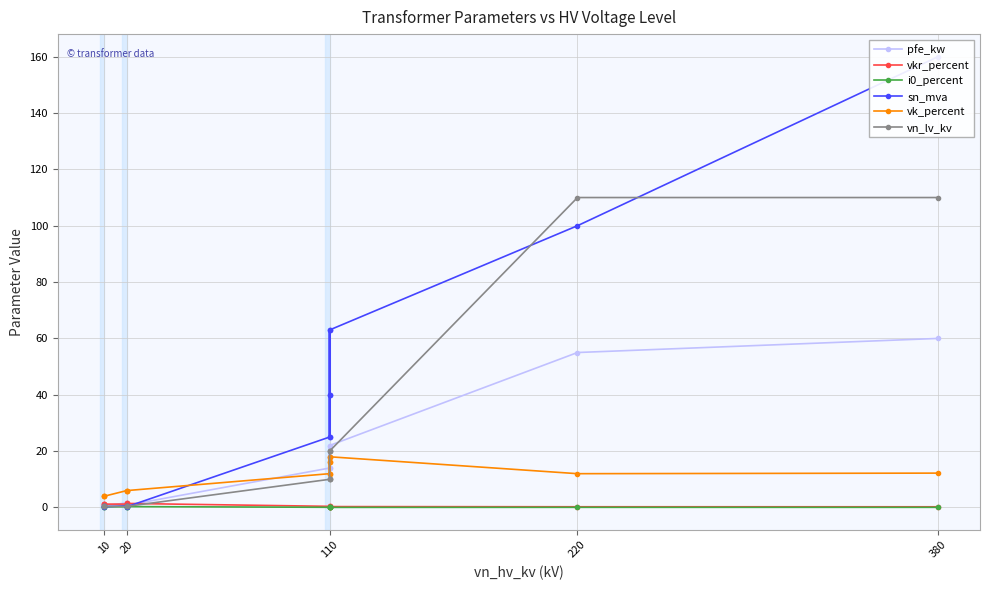

Which category has the lowest value across all series?

110